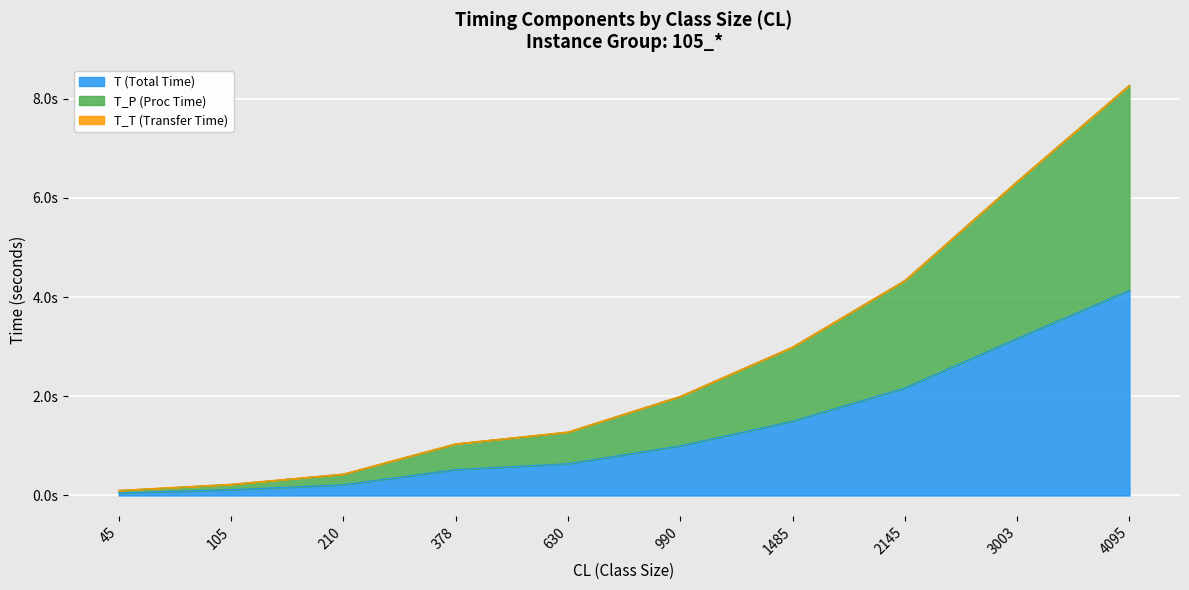

True or false: T and TP cross at least once.

False